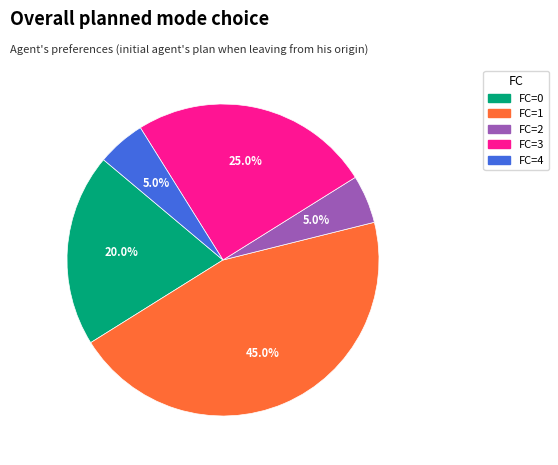

How many segments does this pie chart have?

5